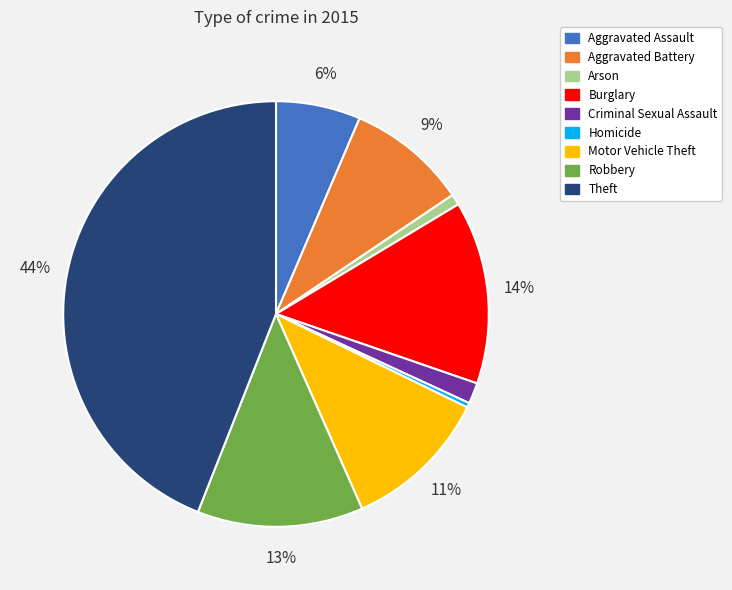

What is the ratio of the value at Motor Vehicle Theft to the value at Homicide?

31.5